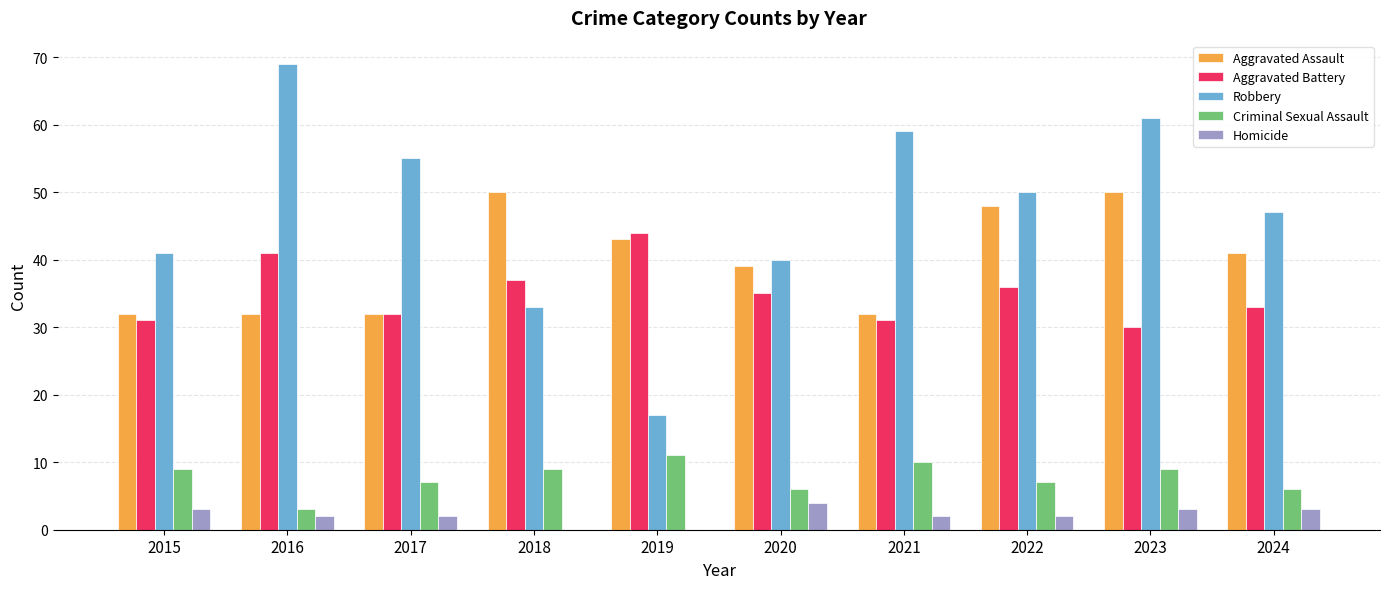

Which series has the largest total across all categories?

Robbery